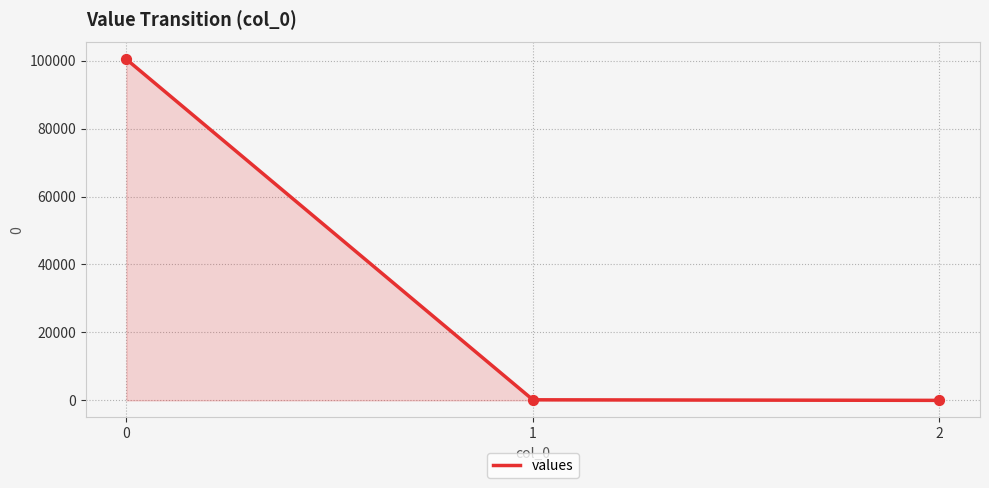

What is the change in value from 0 to 2?

-100384.9